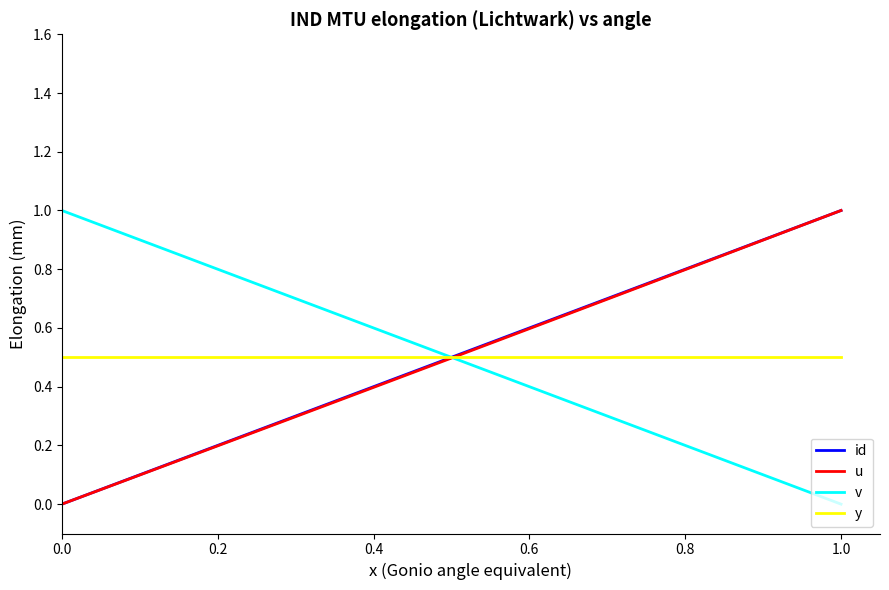

What is the greatest value displayed?

1.0